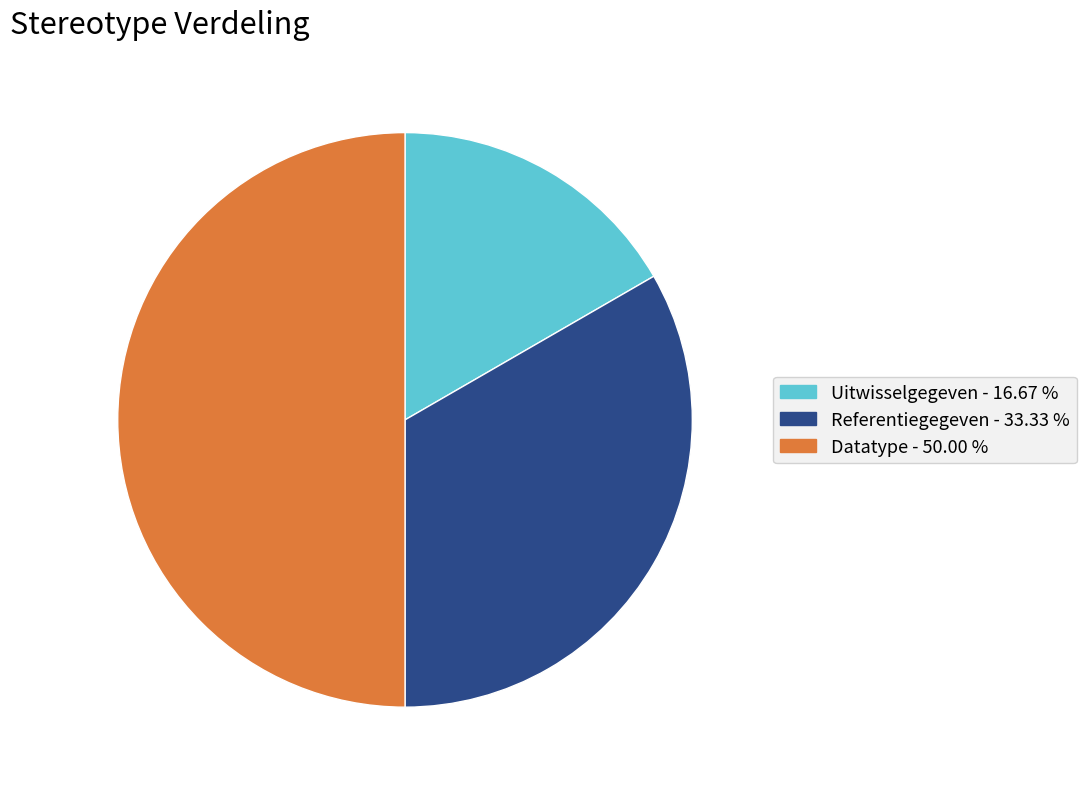

How many segments does this pie chart have?

3